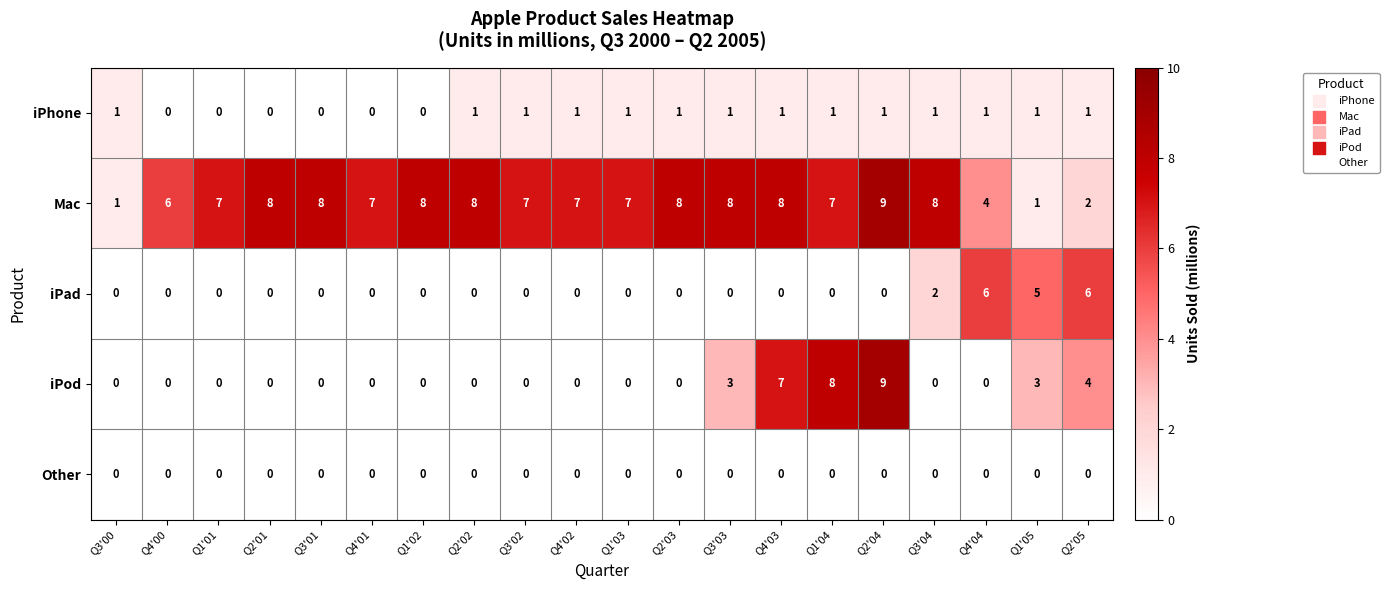

At which category is the sum across all series the highest?

Q2'04